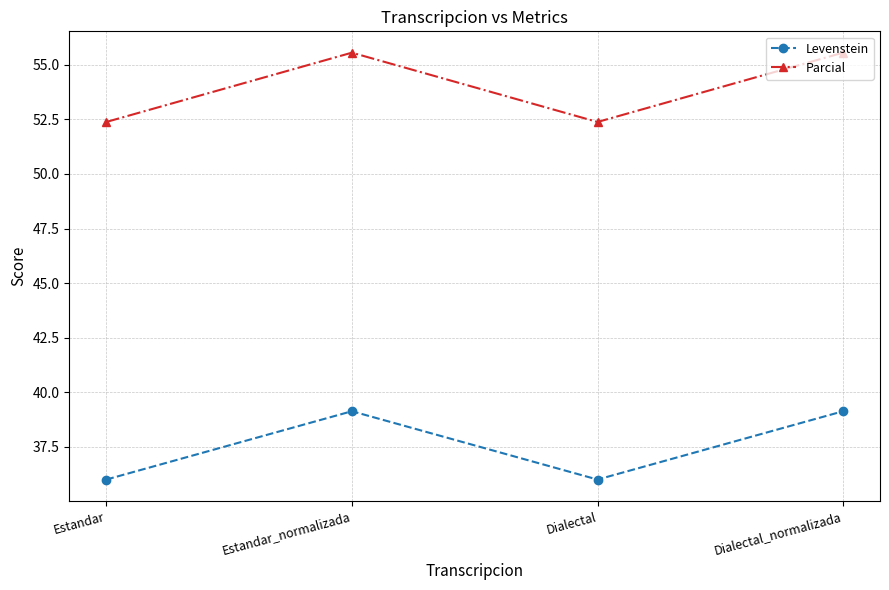

Which series has the largest range (max minus min)?

Parcial